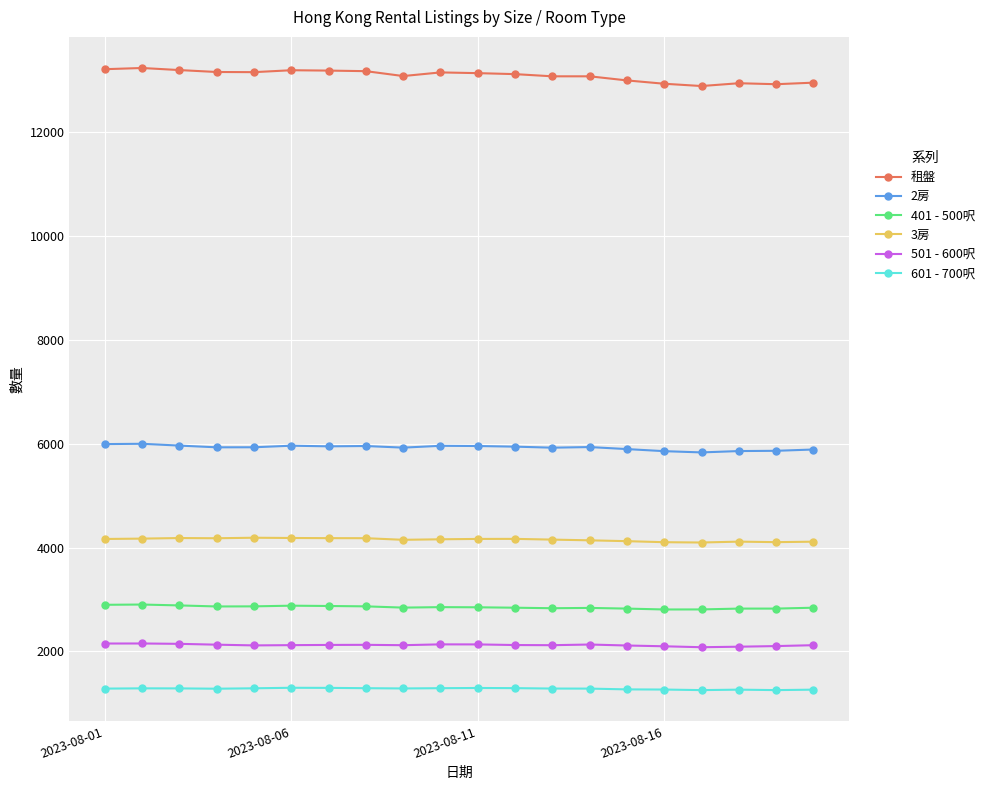

What is the value of the 501 - 600呎 point at the 6th from the left?

2122